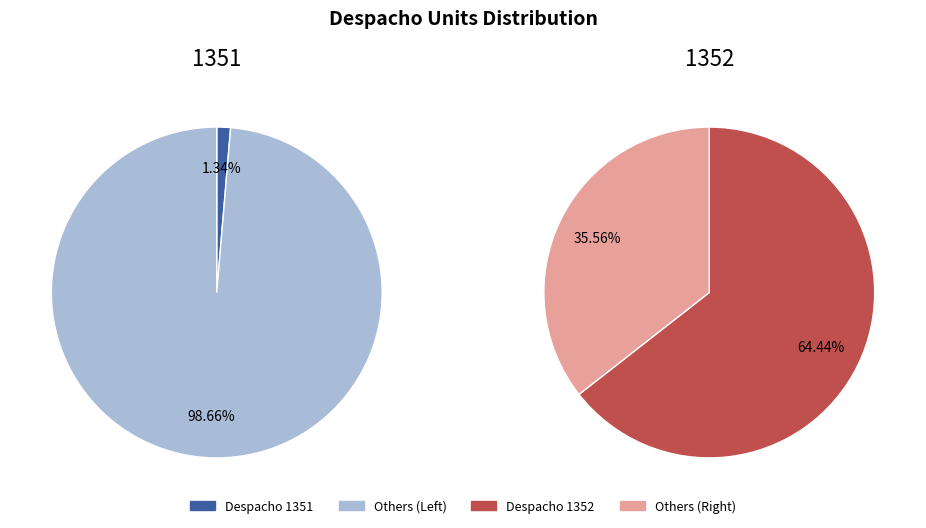

To the nearest percent, what is the difference between the 1351 and 1352 slice percentages?

63%